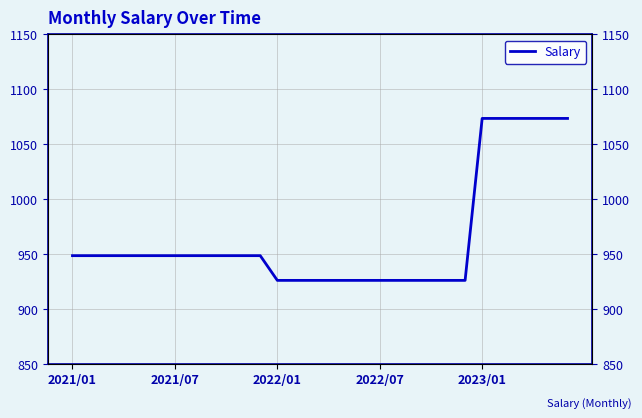

How many values exceed 948?

18